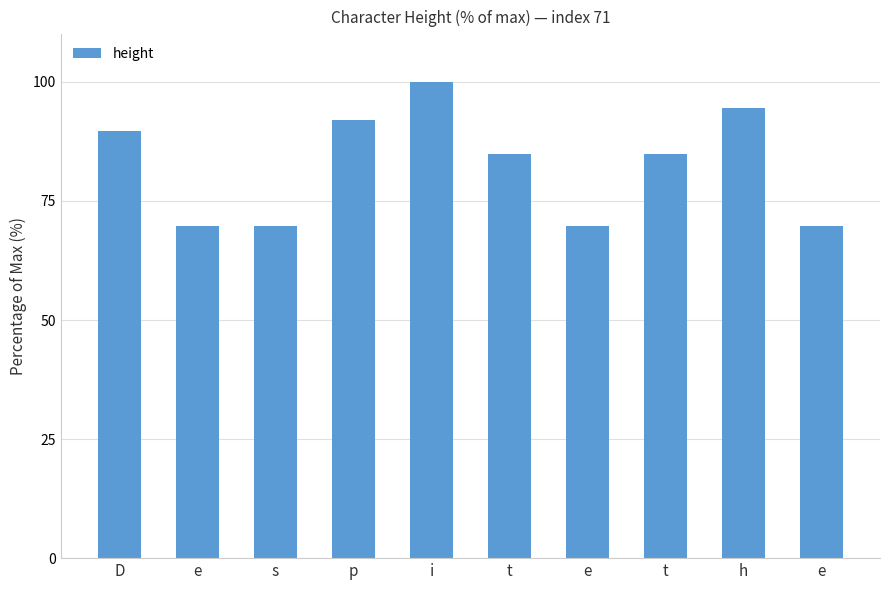

Count the number of values greater than 84.

6